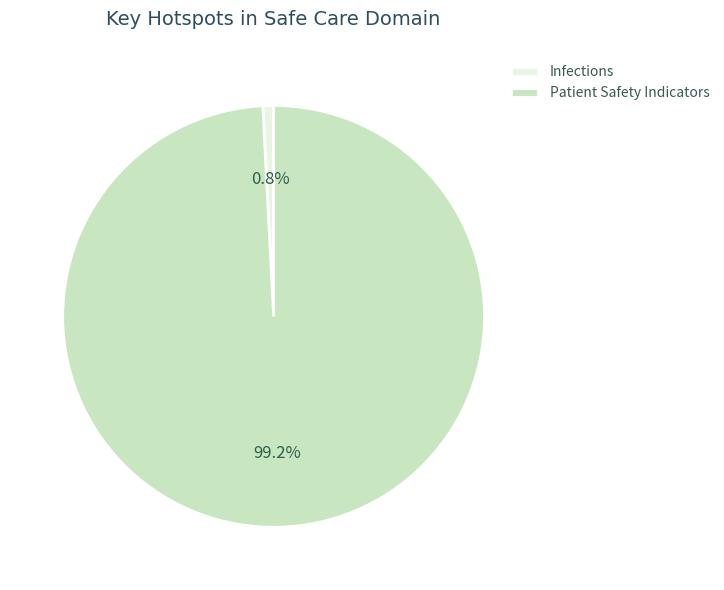

What is the majority slice?

Patient Safety Indicators